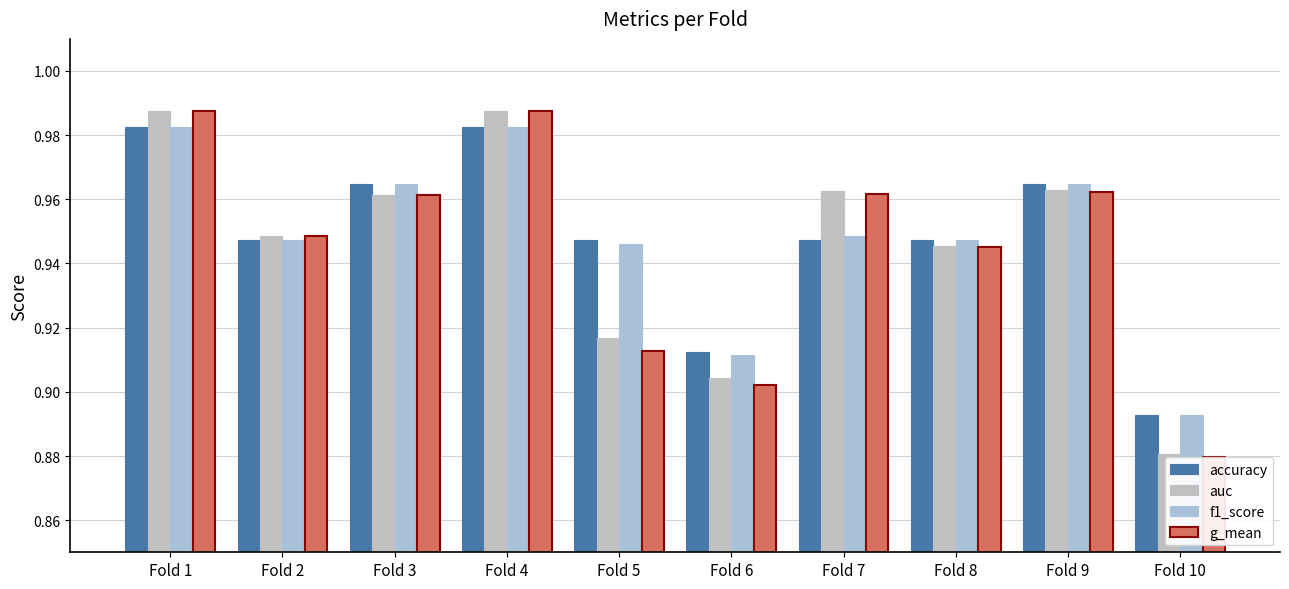

Which series has the widest spread of values?

g_mean